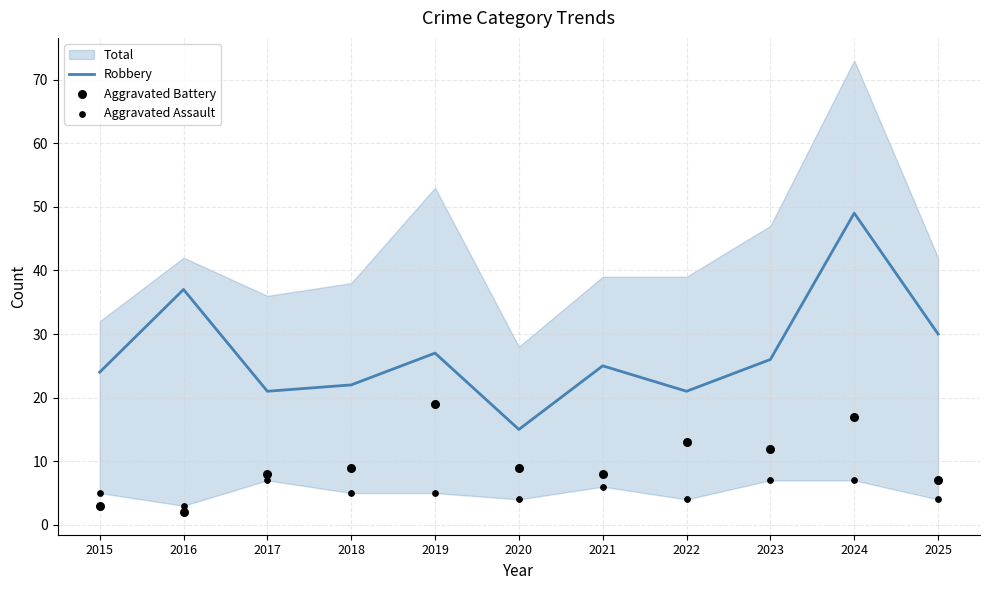

Which series reaches the minimum Y coordinate?

Aggravated Battery